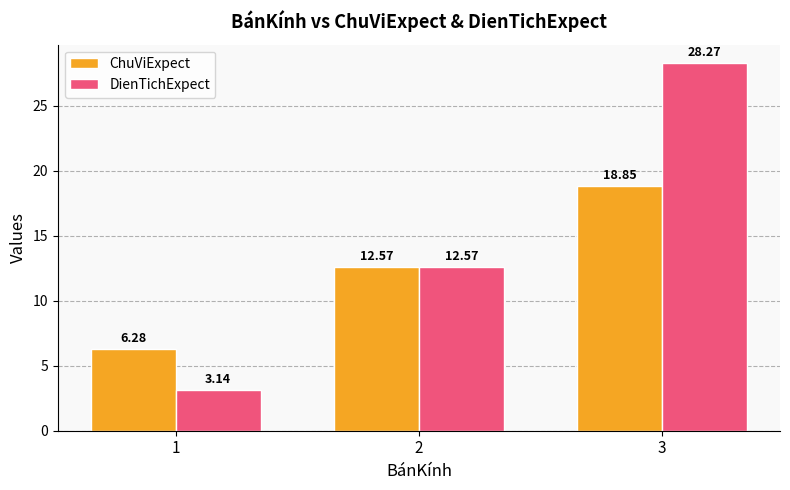

What is the difference between the DienTichExpect values at 3 and 1?

25.1